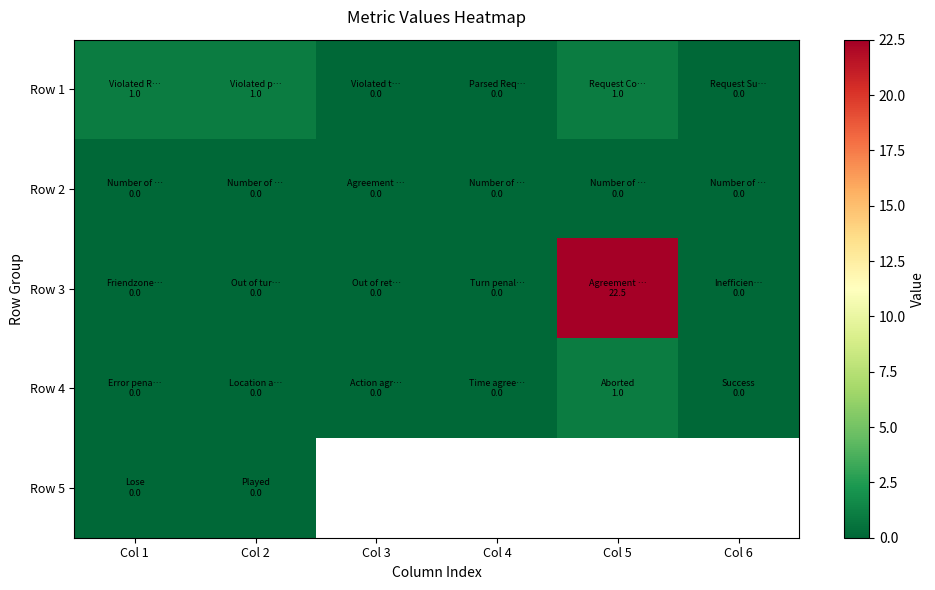

Which has a higher value, Col 5 or Col 3?

Col 5